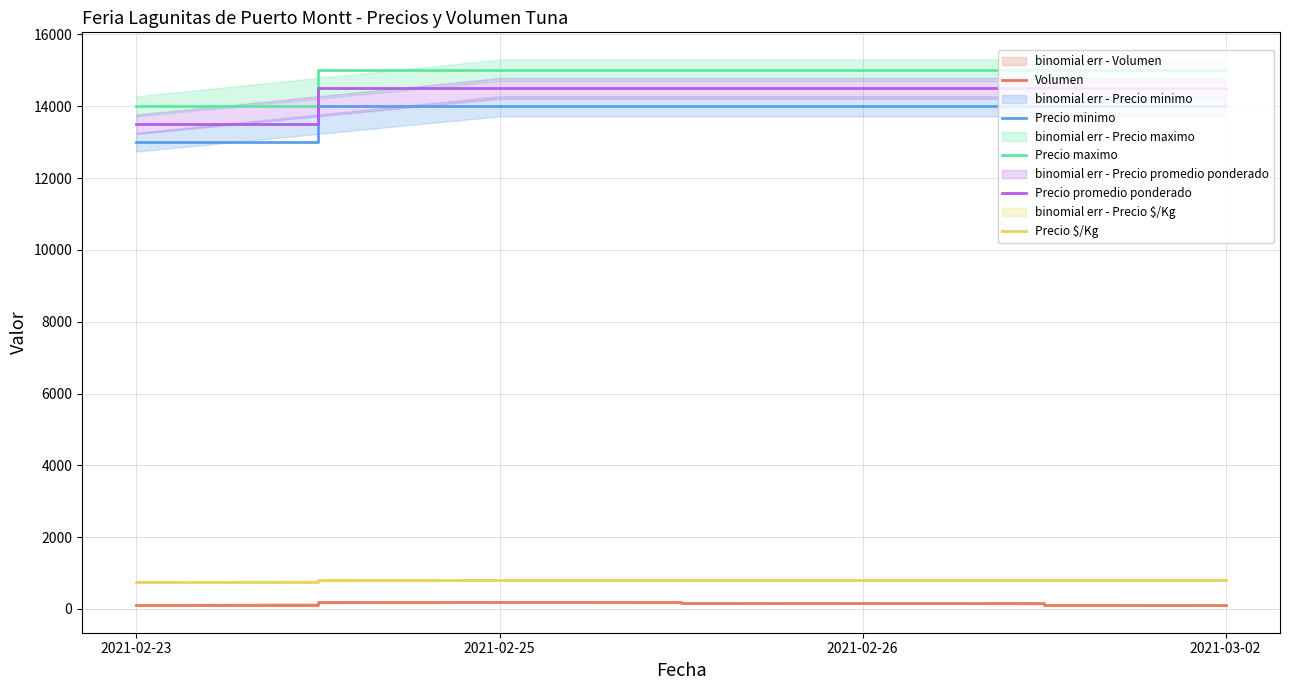

What is the difference between the maximum and minimum values in the Precio maximo series?

1000